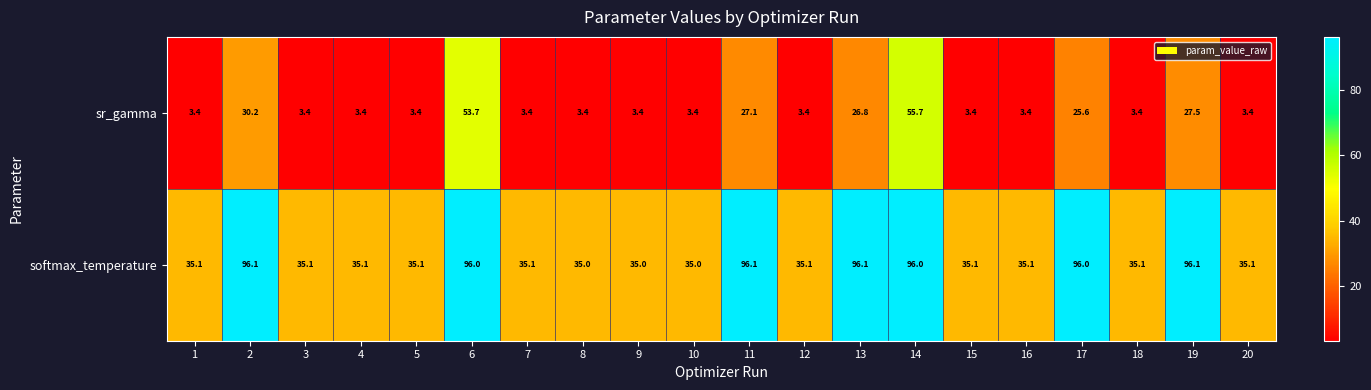

Which series has the largest range (max minus min)?

softmax_temperature